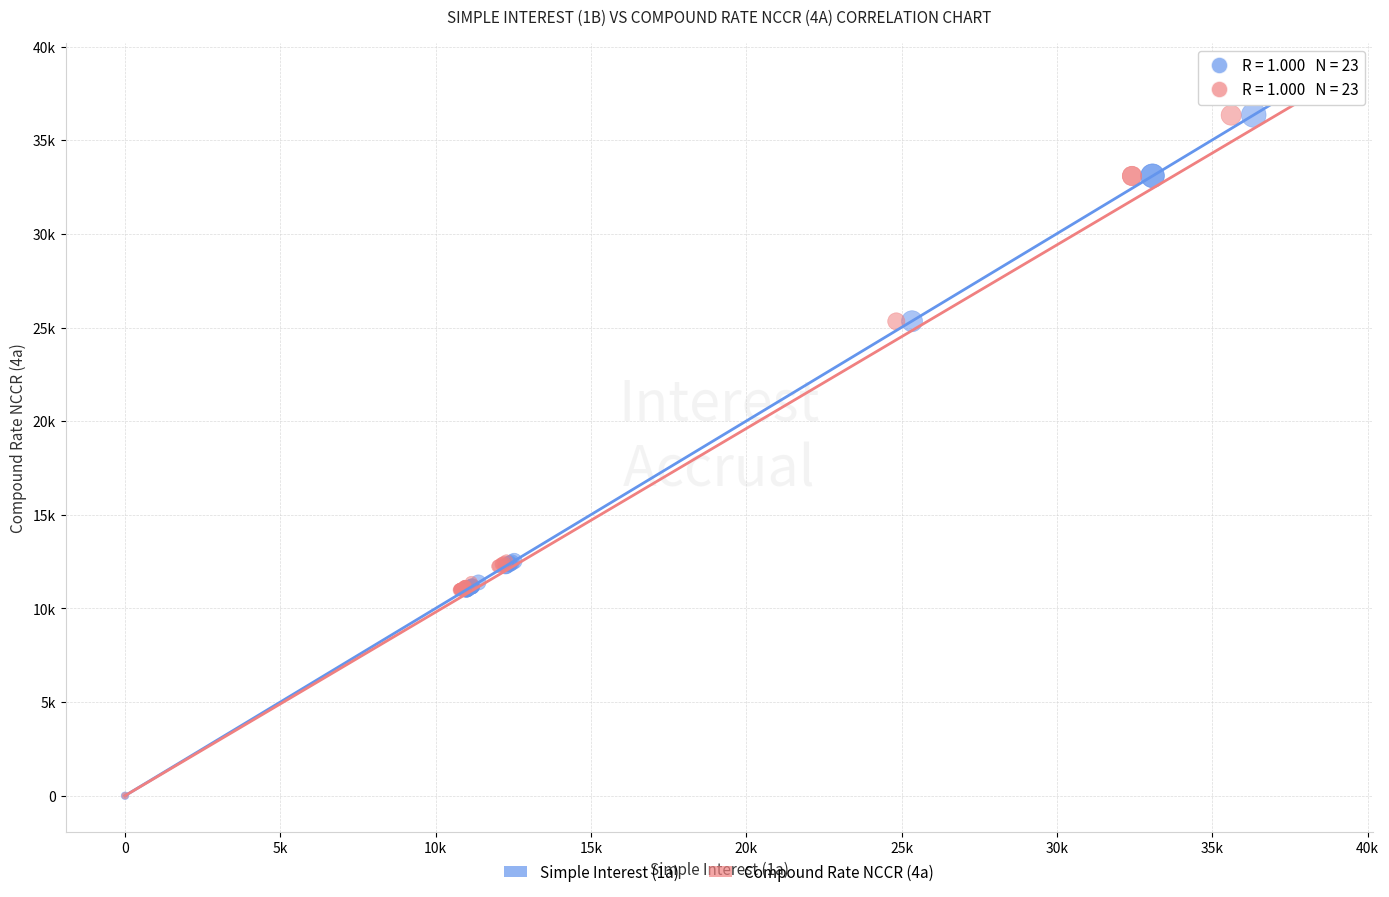

What are all the series names shown in the legend?

Simple Interest (1a), Compound Rate NCCR (4a)